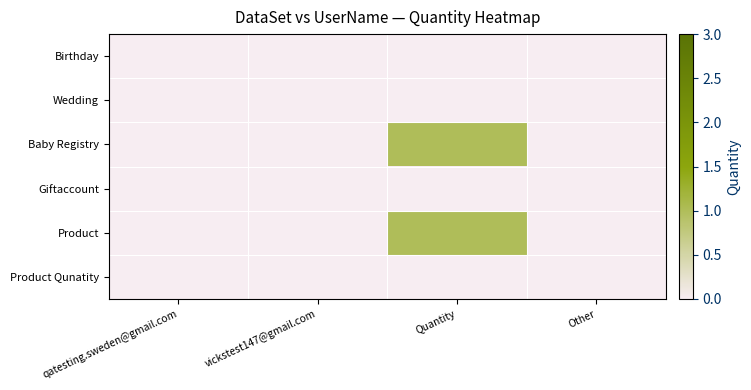

Reading left to right, what are all the values shown in this chart?

Birthday: qatesting.sweden@gmail.com=0	vickstest147@gmail.com=0	Quantity=0	Other=0
Wedding: qatesting.sweden@gmail.com=0	vickstest147@gmail.com=0	Quantity=0	Other=0
Baby Registry: qatesting.sweden@gmail.com=0	vickstest147@gmail.com=0	Quantity=1	Other=0
Giftaccount: qatesting.sweden@gmail.com=0	vickstest147@gmail.com=0	Quantity=0	Other=0
Product: qatesting.sweden@gmail.com=0	vickstest147@gmail.com=0	Quantity=1	Other=0
Product Qunatity: qatesting.sweden@gmail.com=0	vickstest147@gmail.com=0	Quantity=0	Other=0